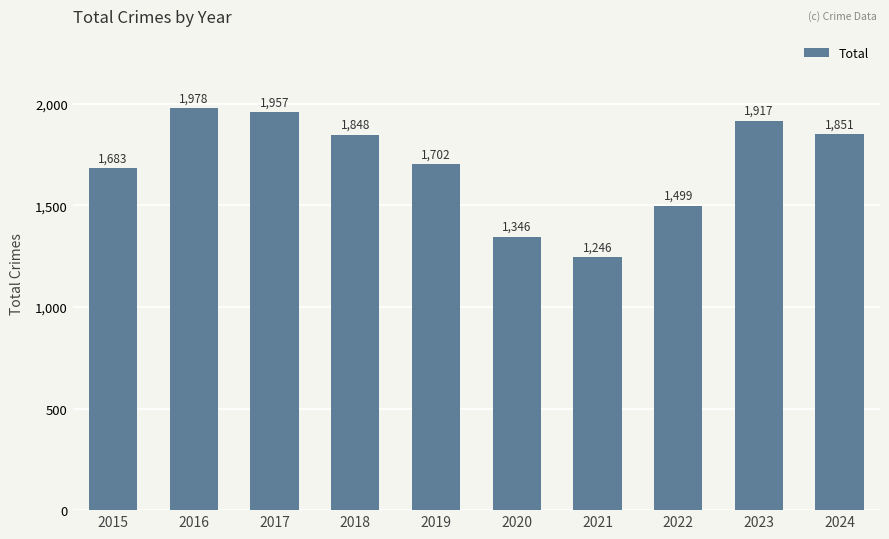

Rank the categories by value from highest to lowest.

2016, 2017, 2023, 2024, 2018, 2019, 2015, 2022, 2020, 2021